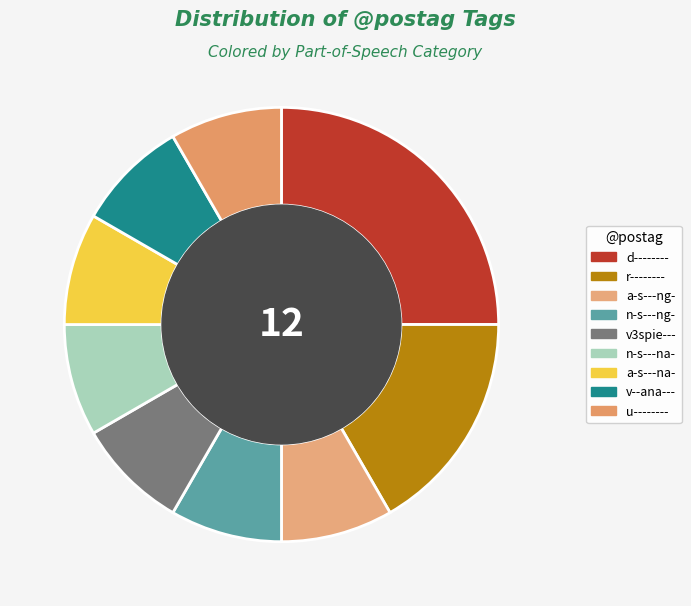

Do a-s---na- and a-s---ng- together represent more than half of the pie?

No